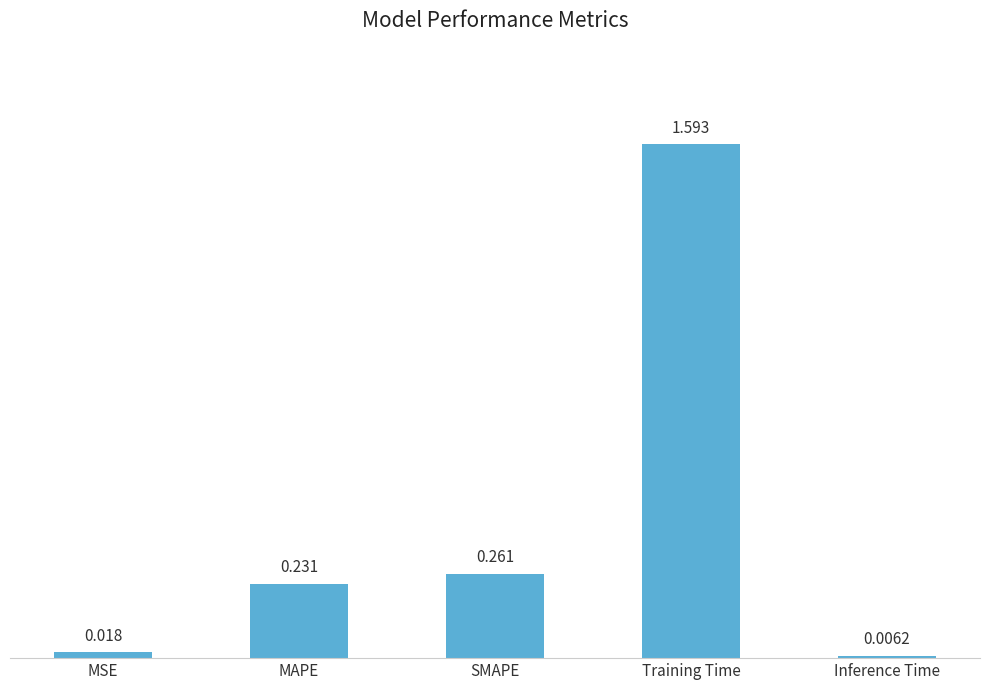

List the labels in order of value, smallest first.

Inference Time, MSE, MAPE, SMAPE, Training Time